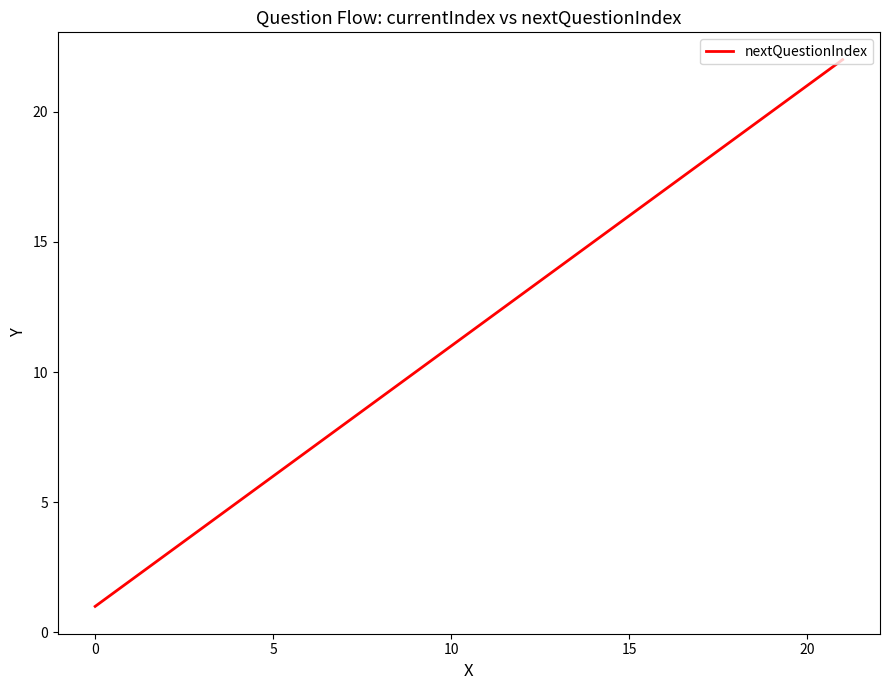

What is the difference between the maximum and minimum values?

21